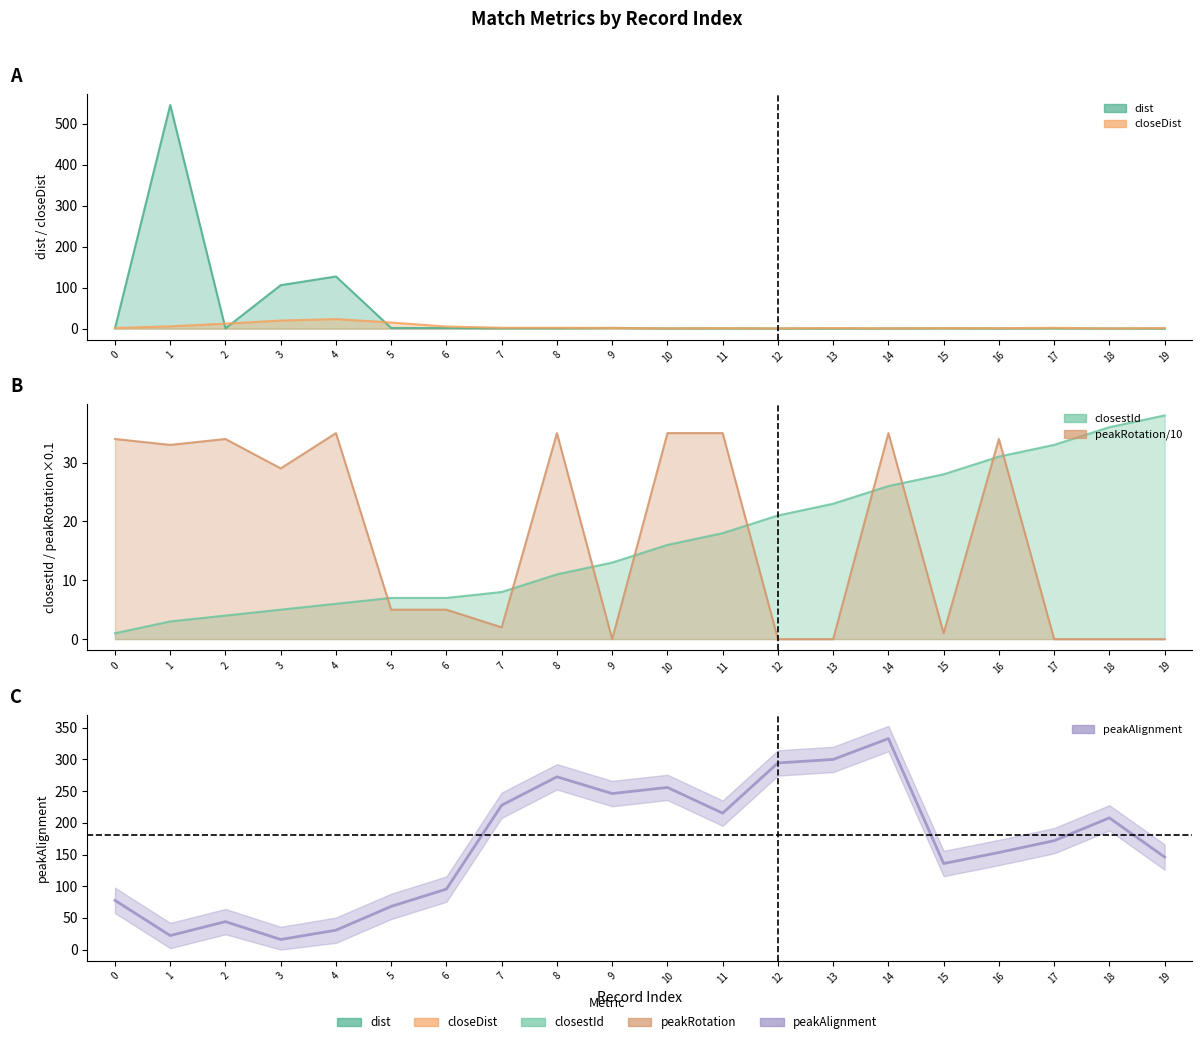

List the labels in order of value, smallest first.

3, 1, 4, 2, 5, 0, 6, 15, 19, 16, 17, 18, 11, 7, 9, 10, 8, 12, 13, 14